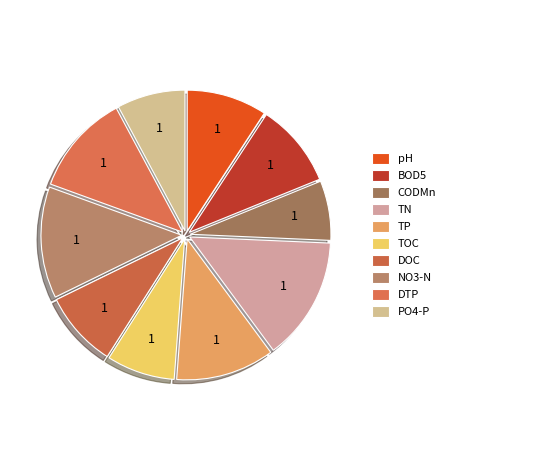

Count the number of slices in the pie.

10